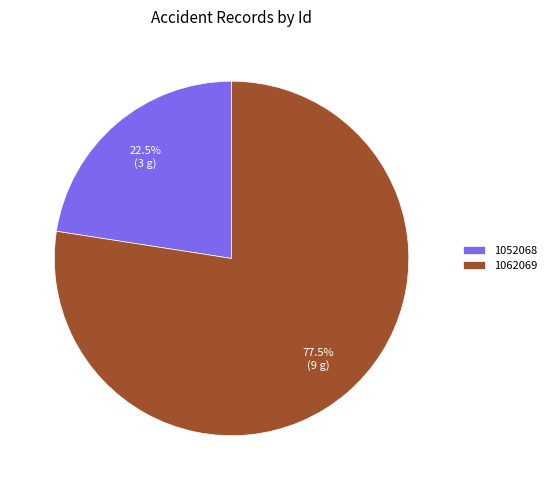

Is the sum of 1062069 and 1052068 greater than half?

Yes